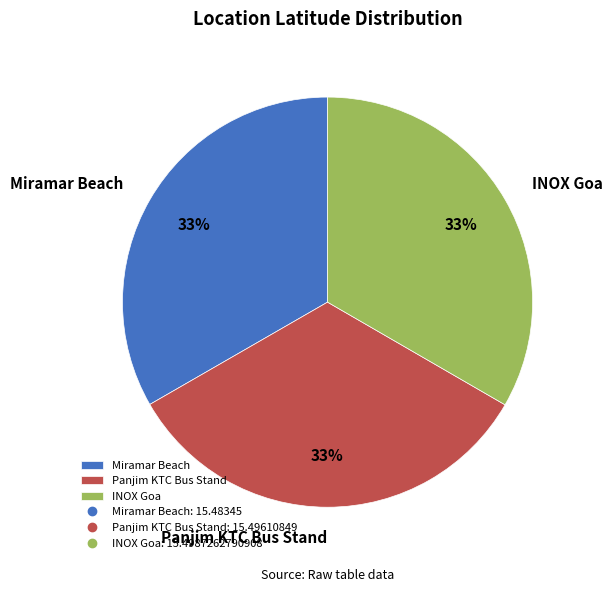

Do INOX Goa and Miramar Beach together represent more than half of the pie?

Yes